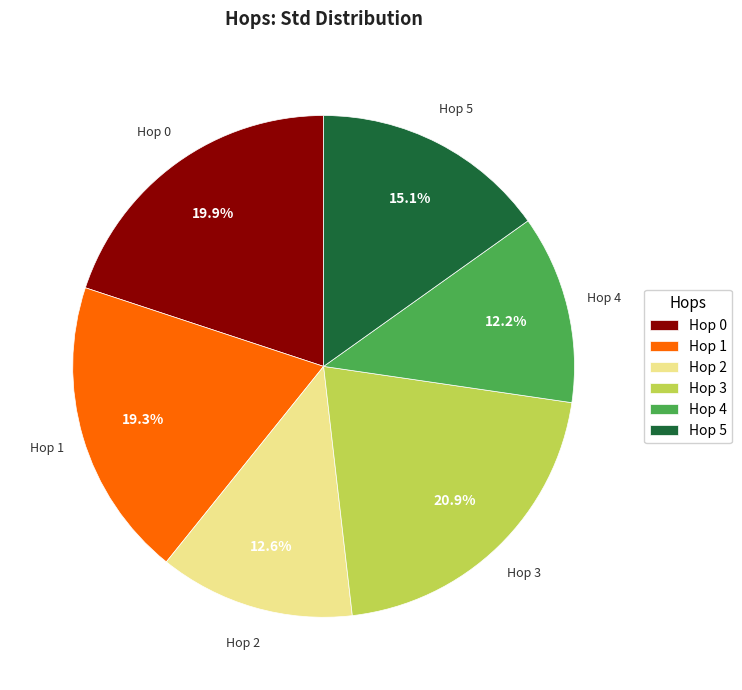

Combined, do Hop 5 and Hop 0 account for over 50%?

No